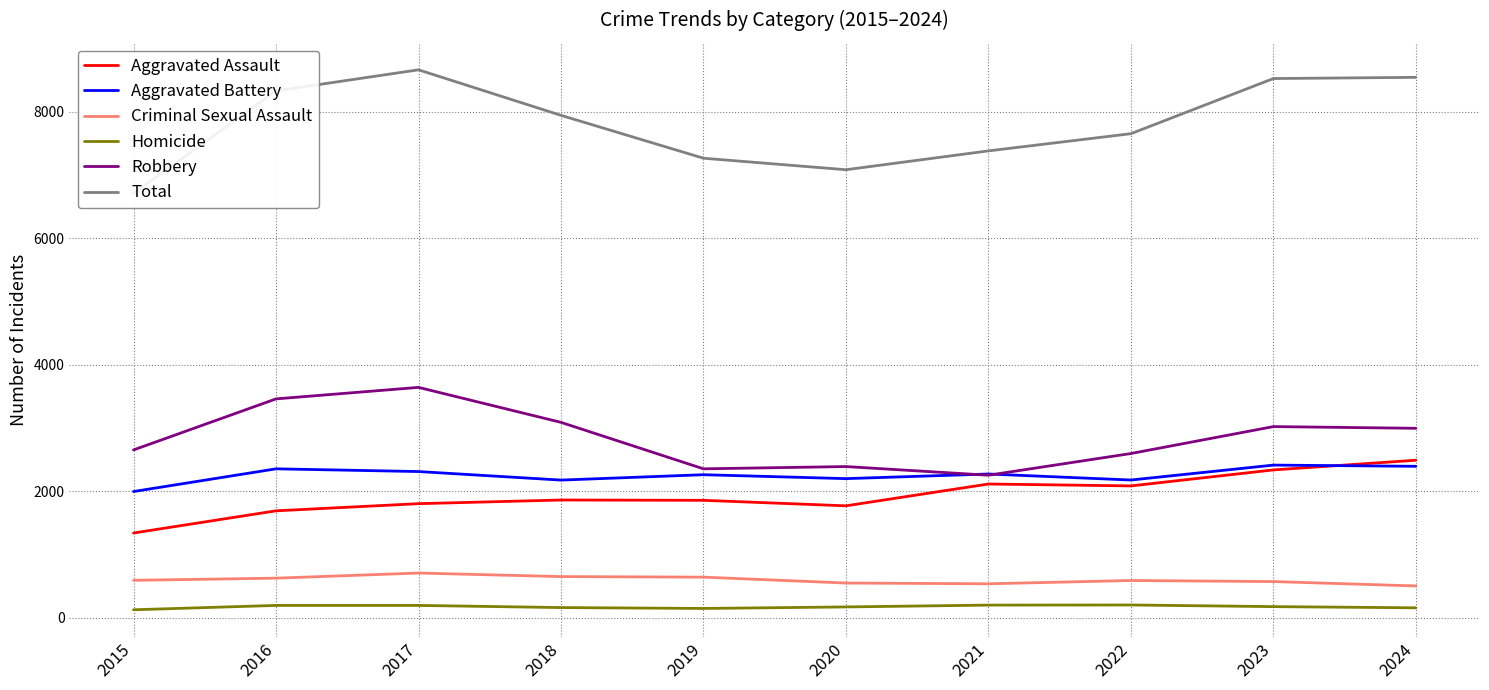

Reading right to left, what are all the values shown in this chart?

Aggravated Assault: 2492	2339	2086	2116	1771	1858	1863	1805	1692	1341
Aggravated Battery: 2396	2415	2179	2274	2201	2263	2178	2313	2356	1997
Criminal Sexual Assault: 504	573	590	538	550	643	652	708	627	593
Homicide: 158	177	203	201	172	148	162	196	196	127
Robbery: 2997	3024	2598	2255	2392	2356	3091	3644	3462	2655
Total: 8547	8528	7656	7384	7086	7268	7946	8666	8333	6713